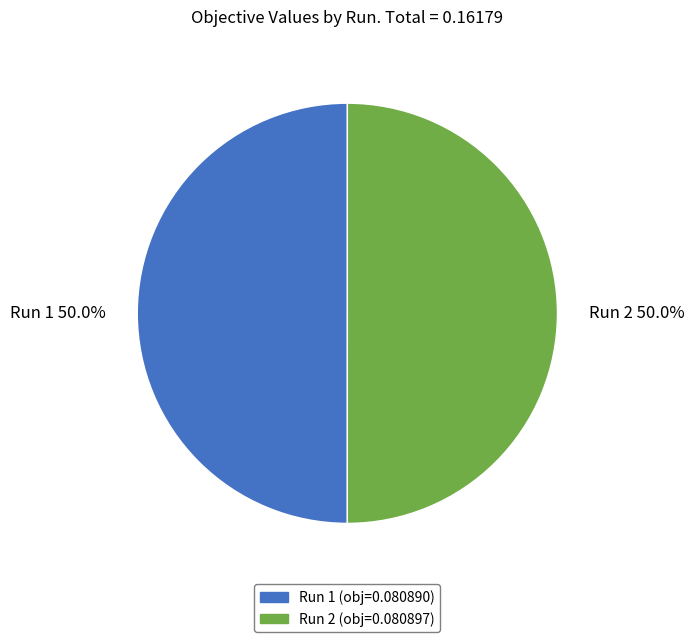

What percentage do Run 1 and Run 2 together represent?

100.0%